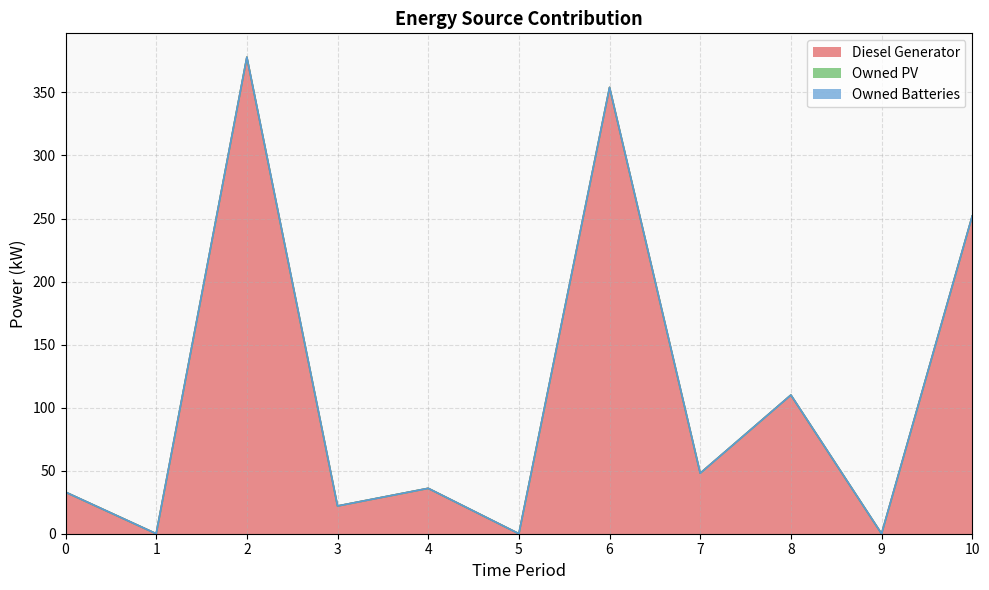

Where is the first local maximum for Diesel Generator?

2